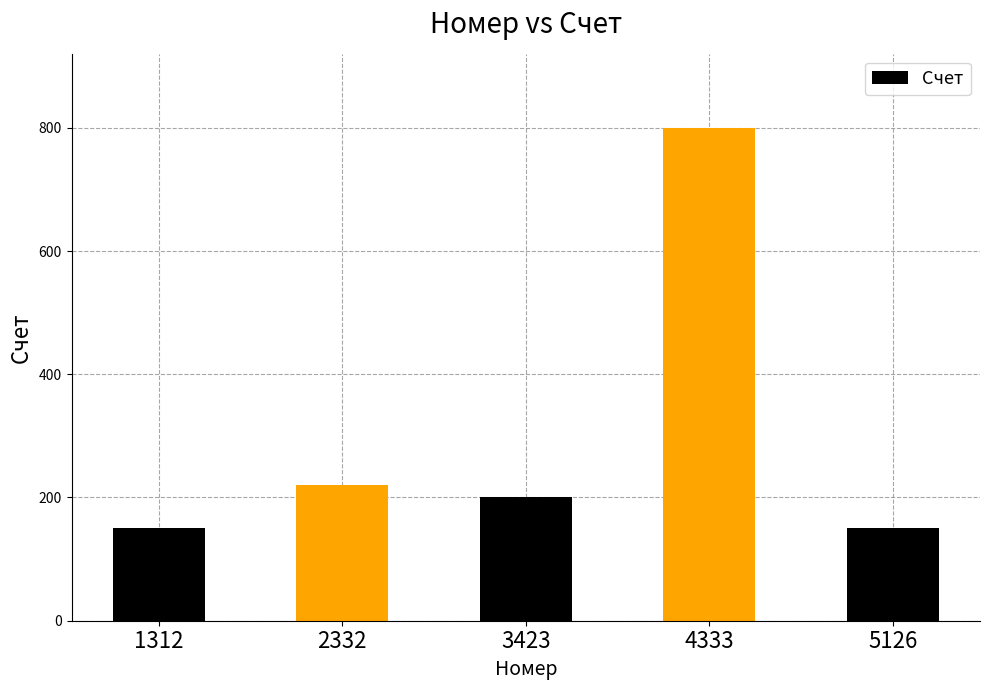

The chart shows a value of 150 at 5126. True or false?

True